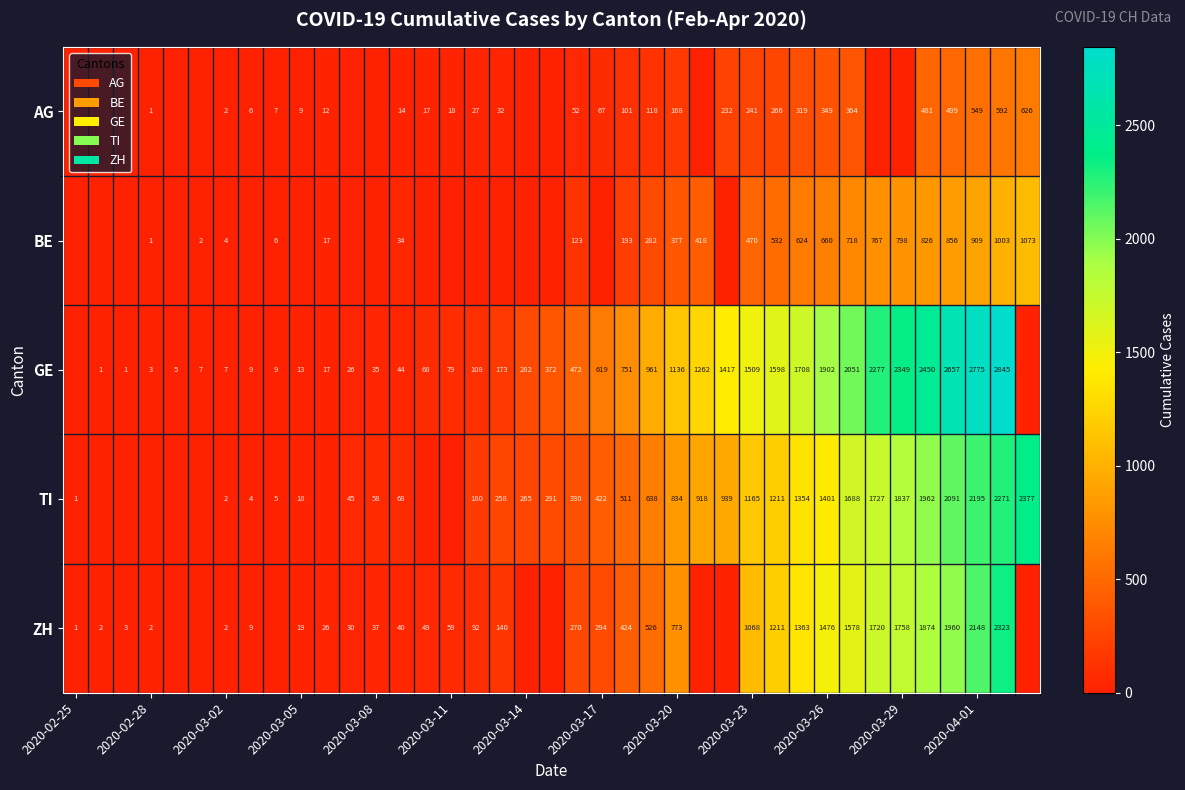

What is the total value across all series at 2020-03-23?

4453